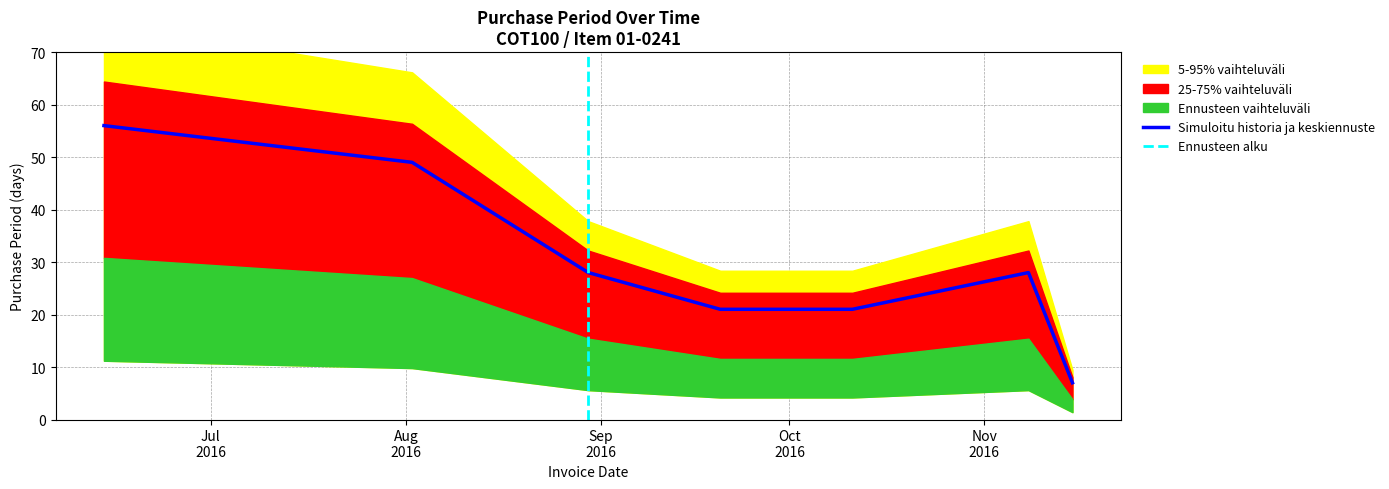

At which category does the data reach its first local peak?

2016-11-08